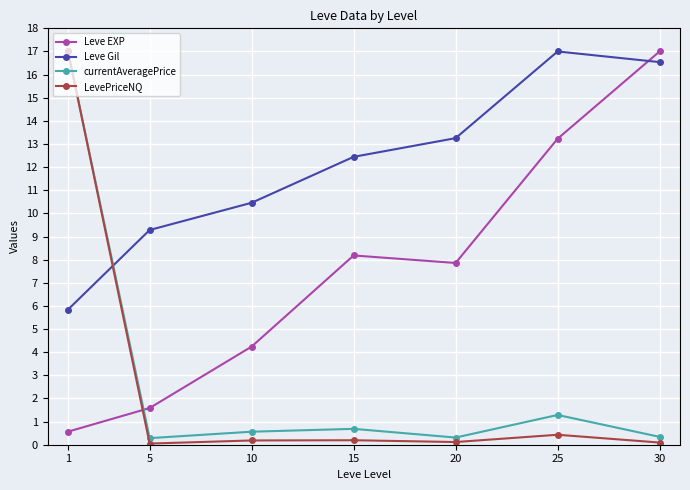

How many times do Leve Gil and currentAveragePrice cross each other?

1